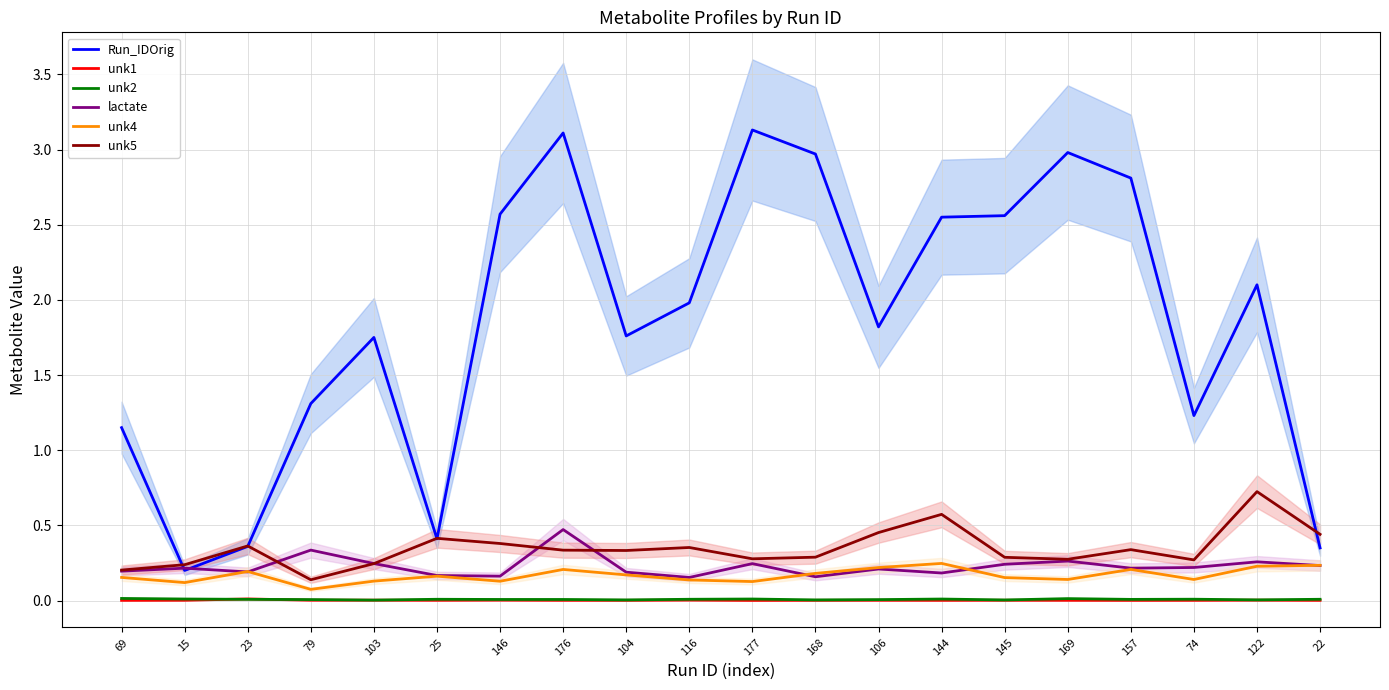

True or false: unk5 has more than 1 interior local peaks.

True